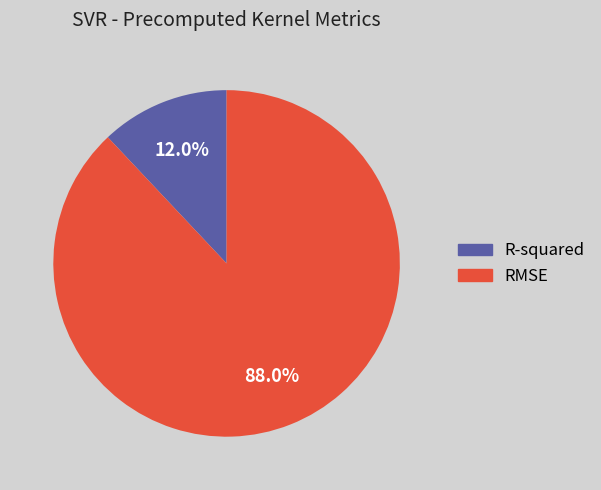

The R-squared slice represents 12% of the pie. True or false?

True